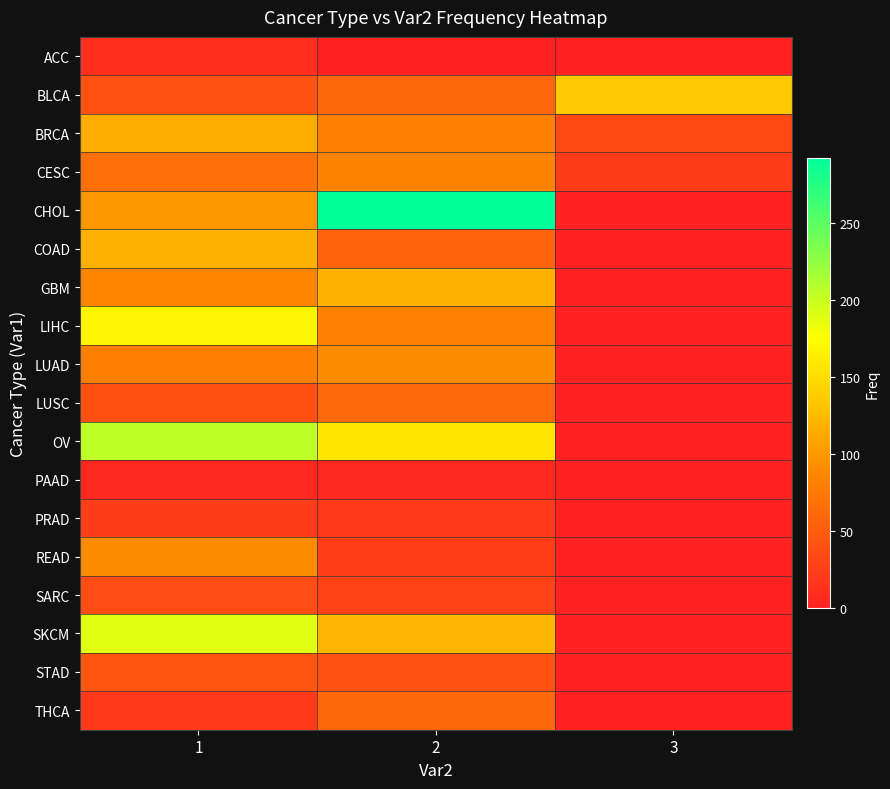

Which series has the largest total across all categories?

CHOL